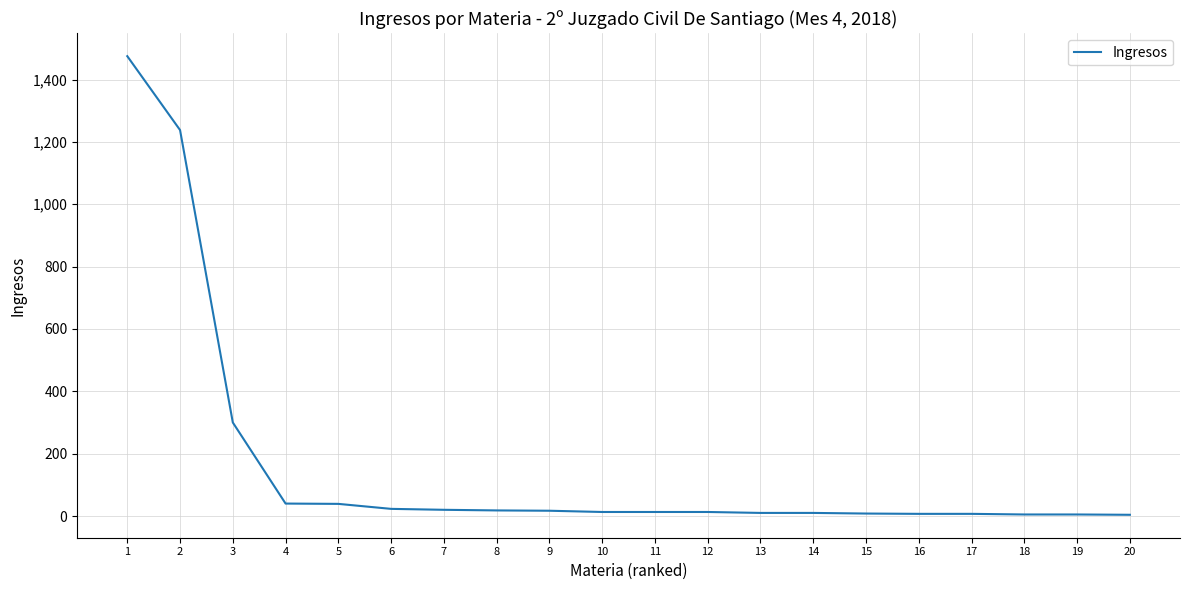

How many lines are shown in the chart?

1